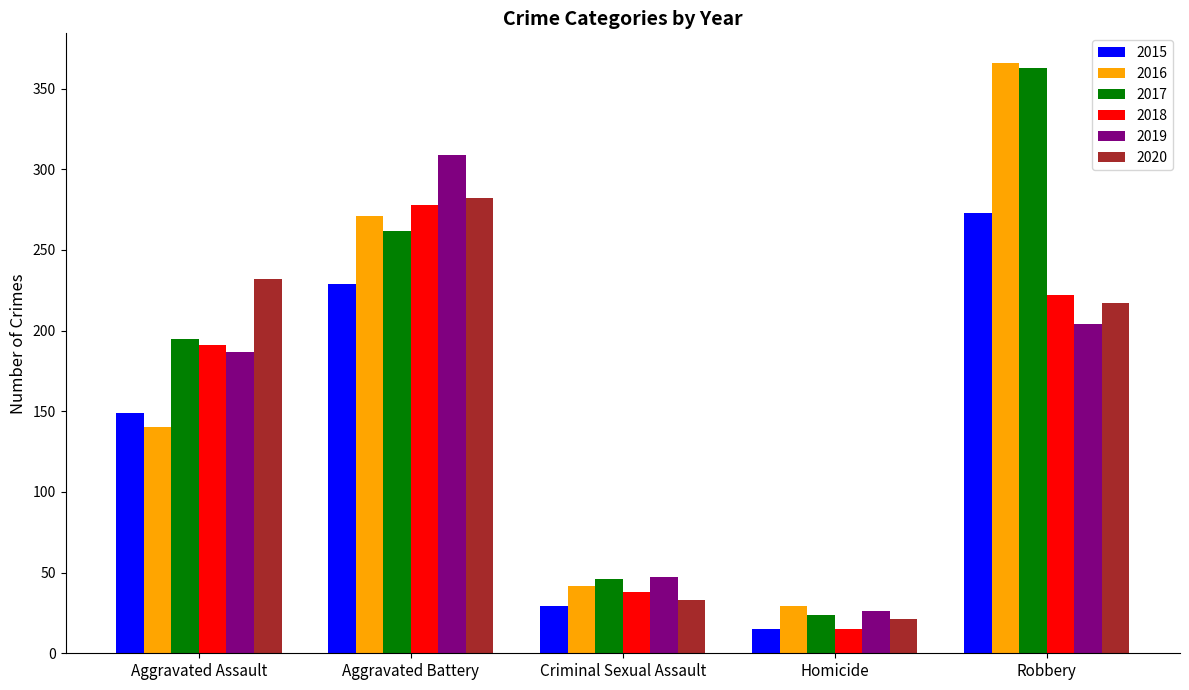

What is the average value of the 2017 series?

178